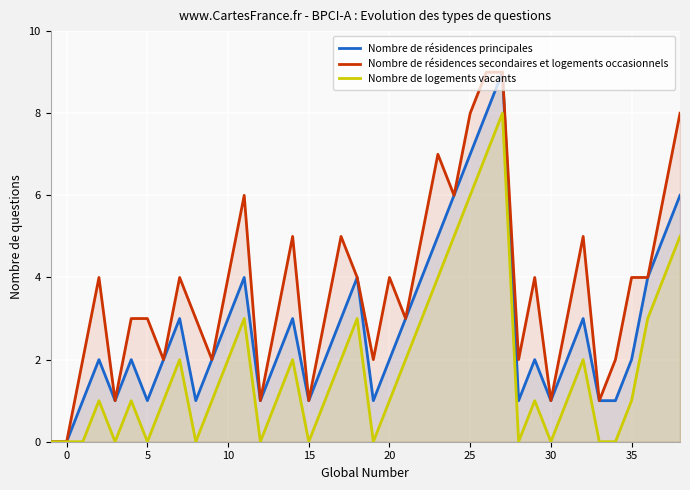

At how many categories does at least one series exceed 2?

27